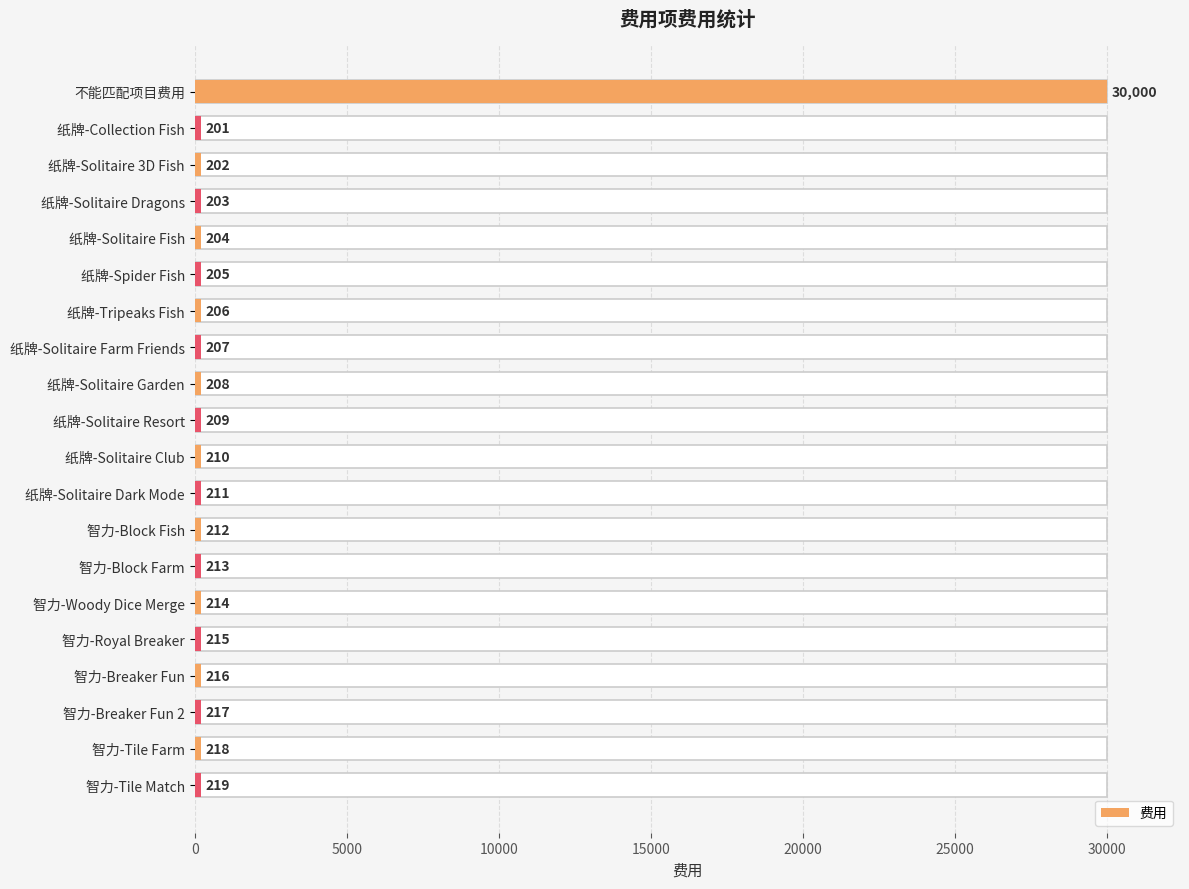

Reading left to right, transcribe all the data shown in this chart.

30000	201	202	203	204	205	206	207	208	209	210	211	212	213	214	215	216	217	218	219